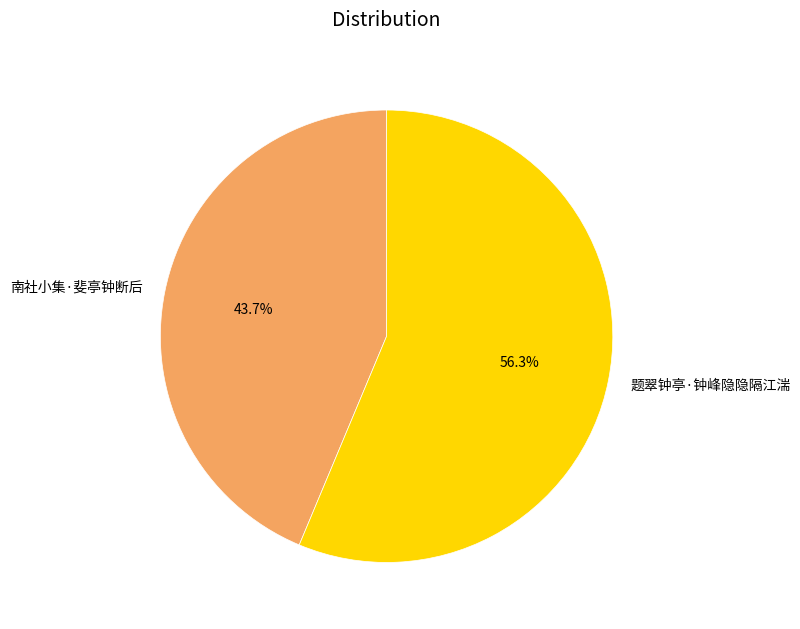

True or false: 题翠钟亭·钟峰隐隐隔江湍 accounts for 56% of the total.

True